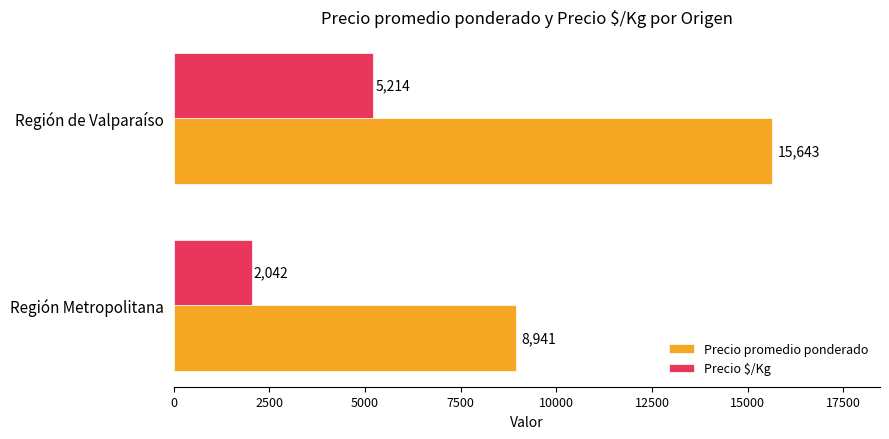

How many series are shown in this chart?

2